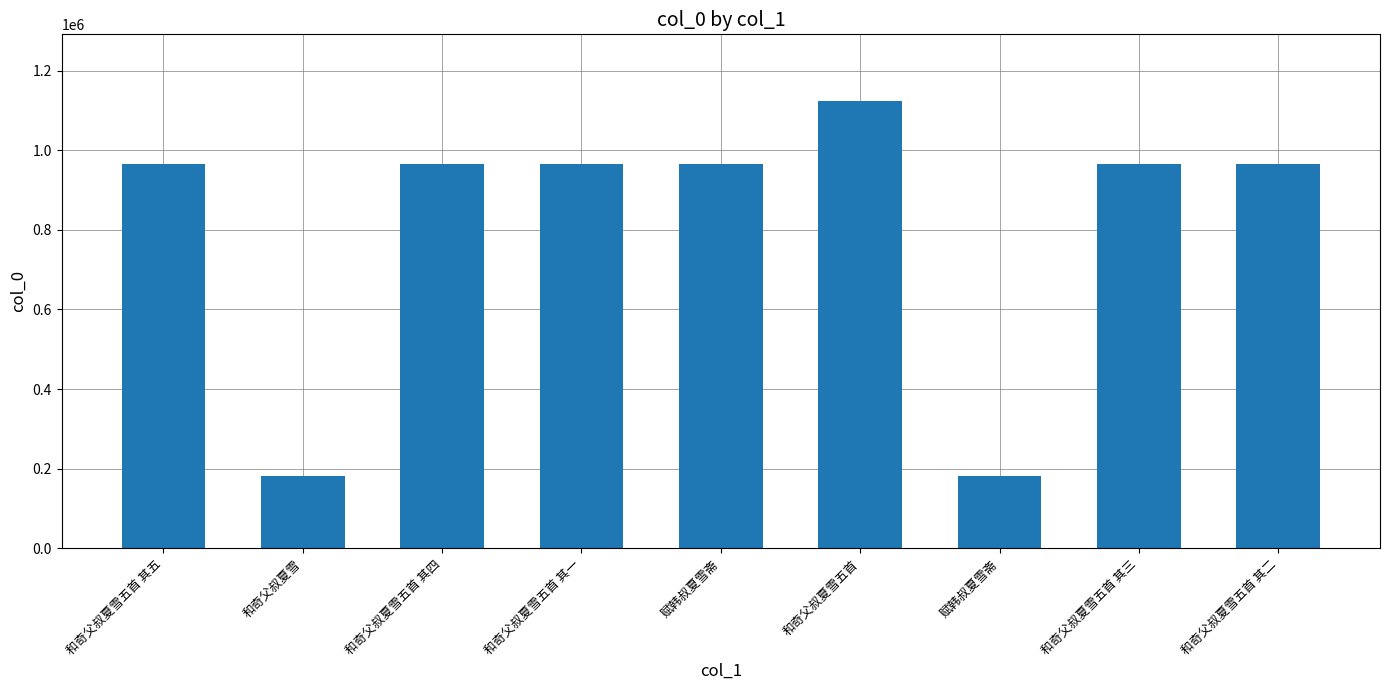

Reading right to left, list all the values displayed in this chart.

和奇父叔夏雪五首 其二=966028	和奇父叔夏雪五首 其三=966027	赋韩叔夏雪斋=182533	和奇父叔夏雪五首=1123054	赋韩叔夏雪斋=966299	和奇父叔夏雪五首 其一=966029	和奇父叔夏雪五首 其四=966026	和奇父叔夏雪=182381	和奇父叔夏雪五首 其五=966025